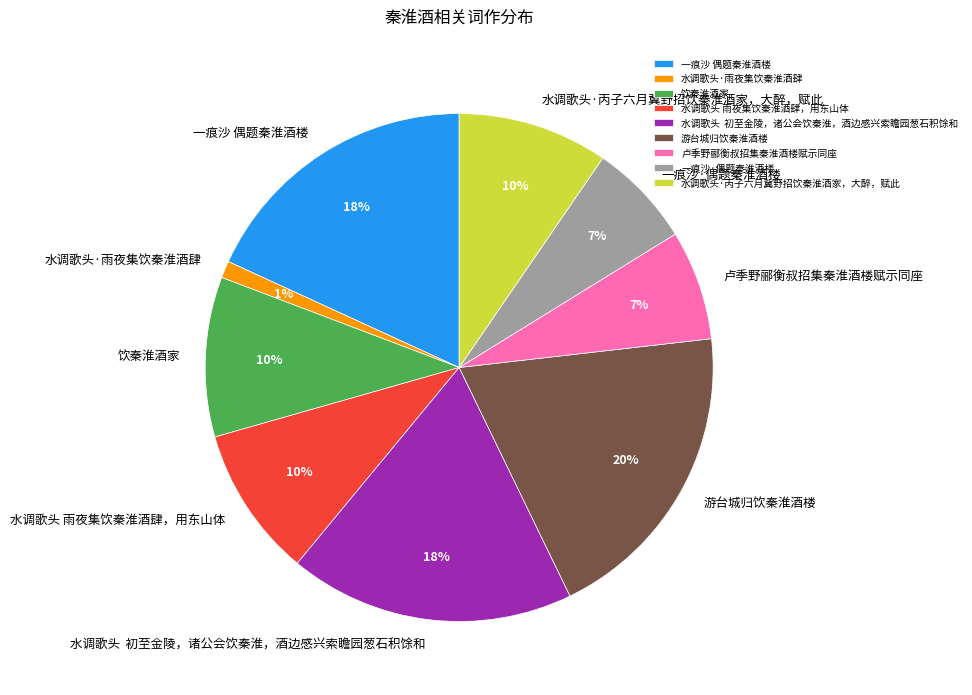

Is it true that 游台城归饮秦淮酒楼 is 20% of the pie?

True